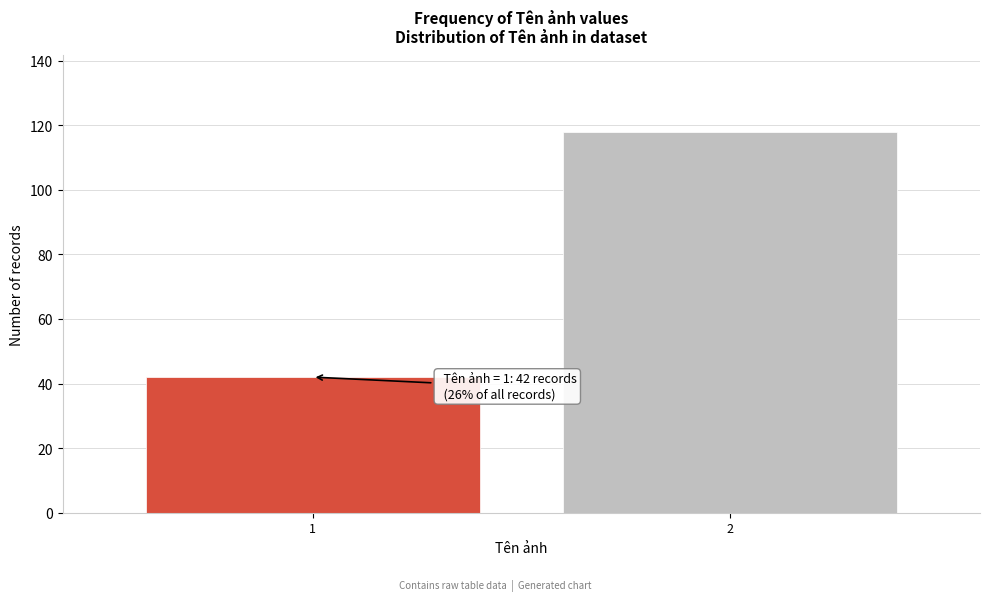

Reading left to right, list all the values displayed in this chart.

1=42	2=118